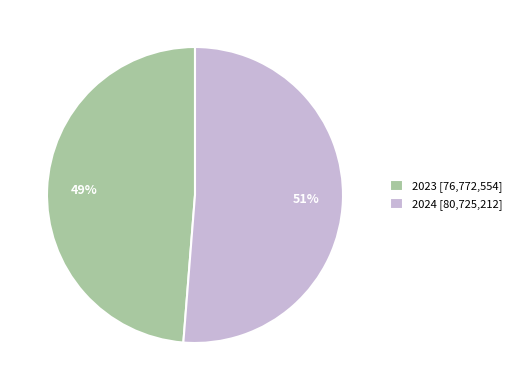

To the nearest percent, what is the average slice percentage?

50%